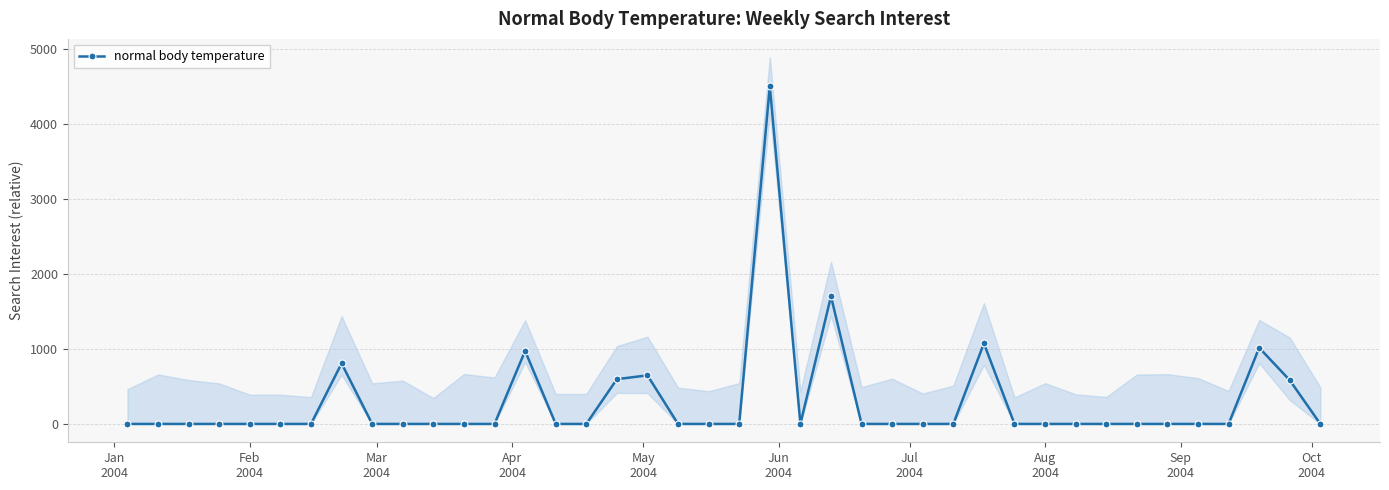

What is the maximum value for normal body temperature?

4505.2